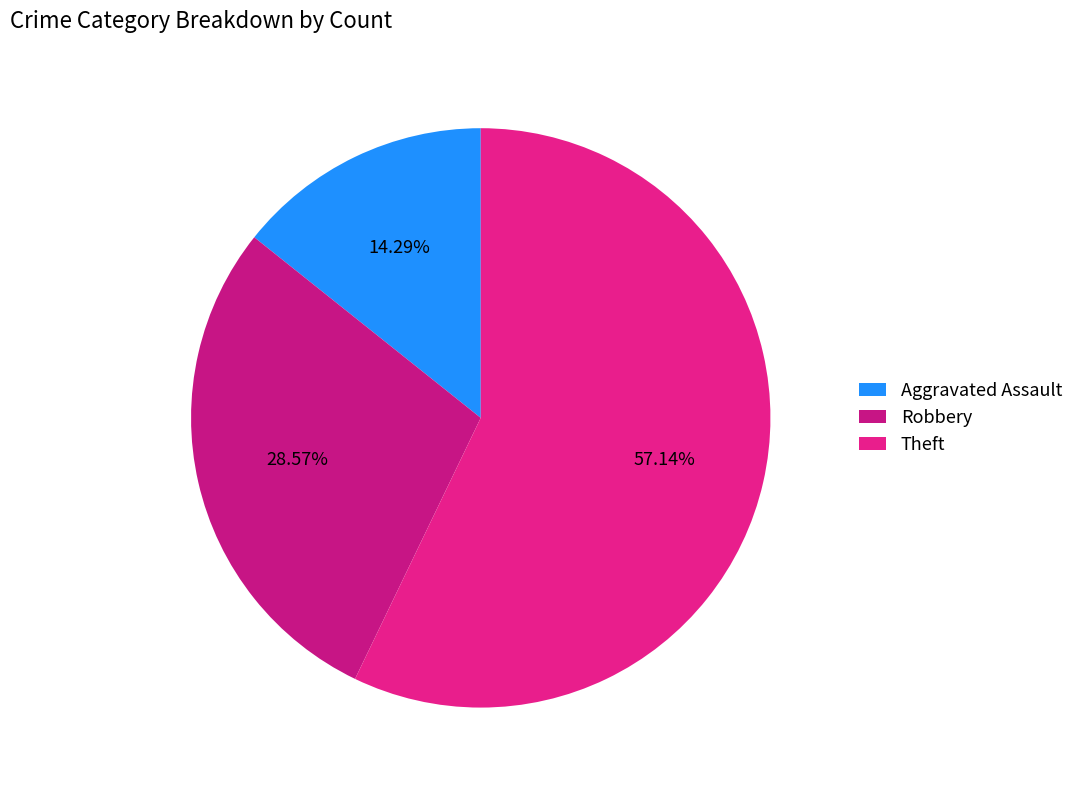

To the nearest percent, what percentage of the pie is Robbery?

29%